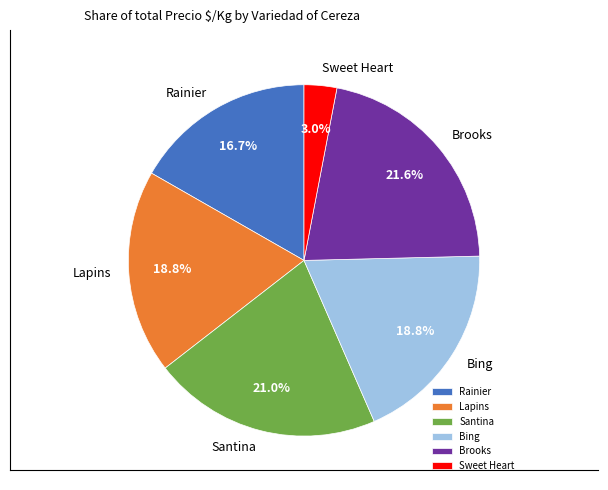

Between Bing and Rainier, which is larger?

Bing